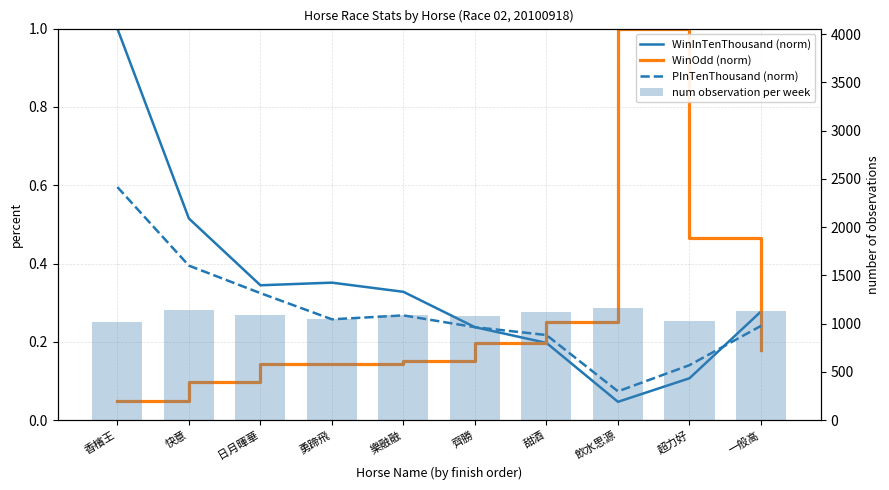

List the series in order of their peak value, lowest first.

PInTenThousand (norm), WinInTenThousand (norm), WinOdd (norm), num observation per week